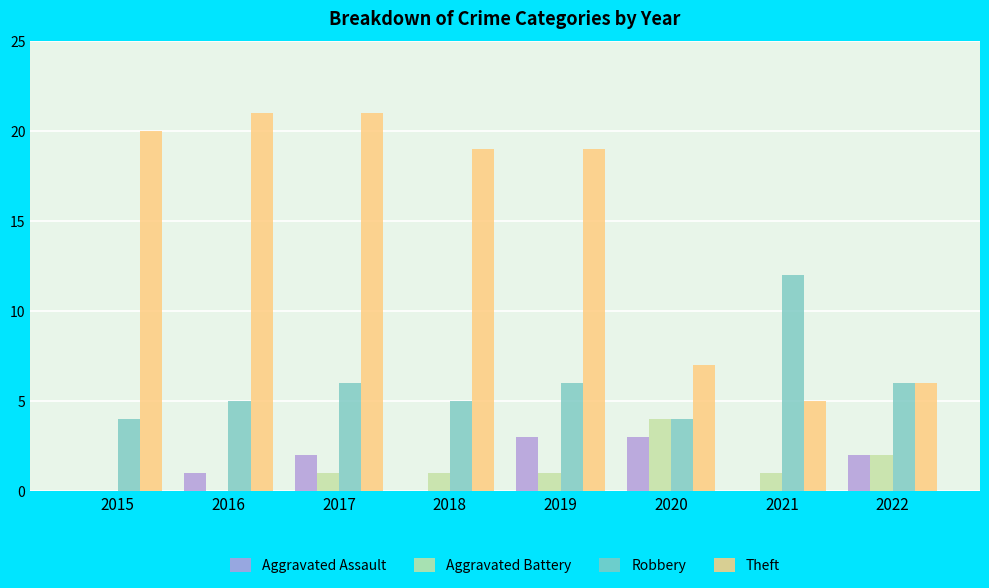

Which series changed the most between 2019 and 2020?

Theft